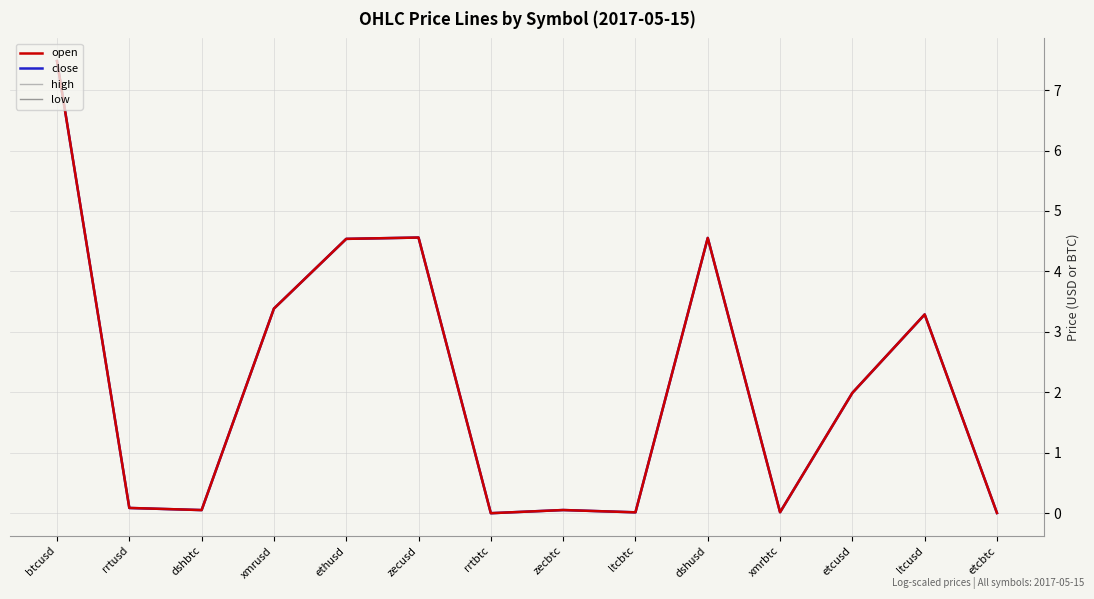

How many data points in high are above 1?

7